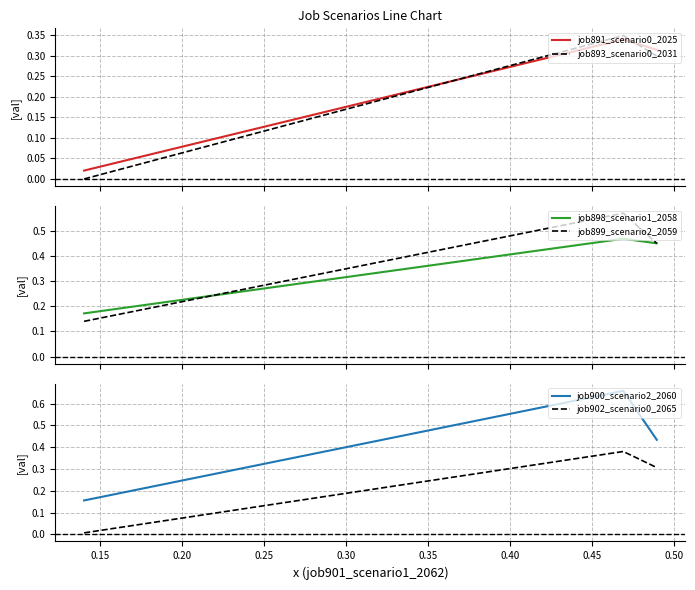

What is the maximum value shown in the chart?

0.7